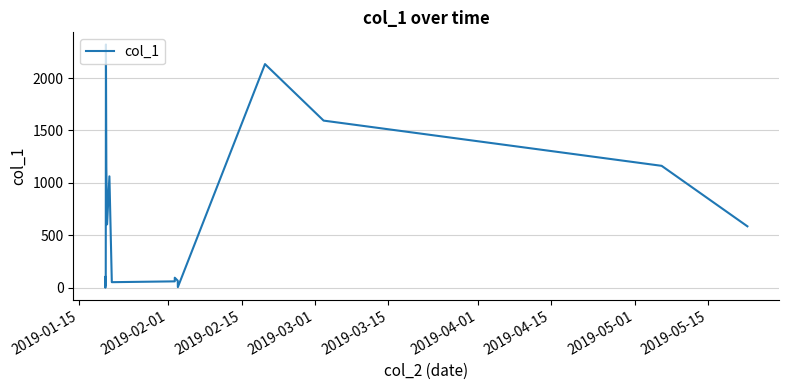

How many data points are above 106?

9